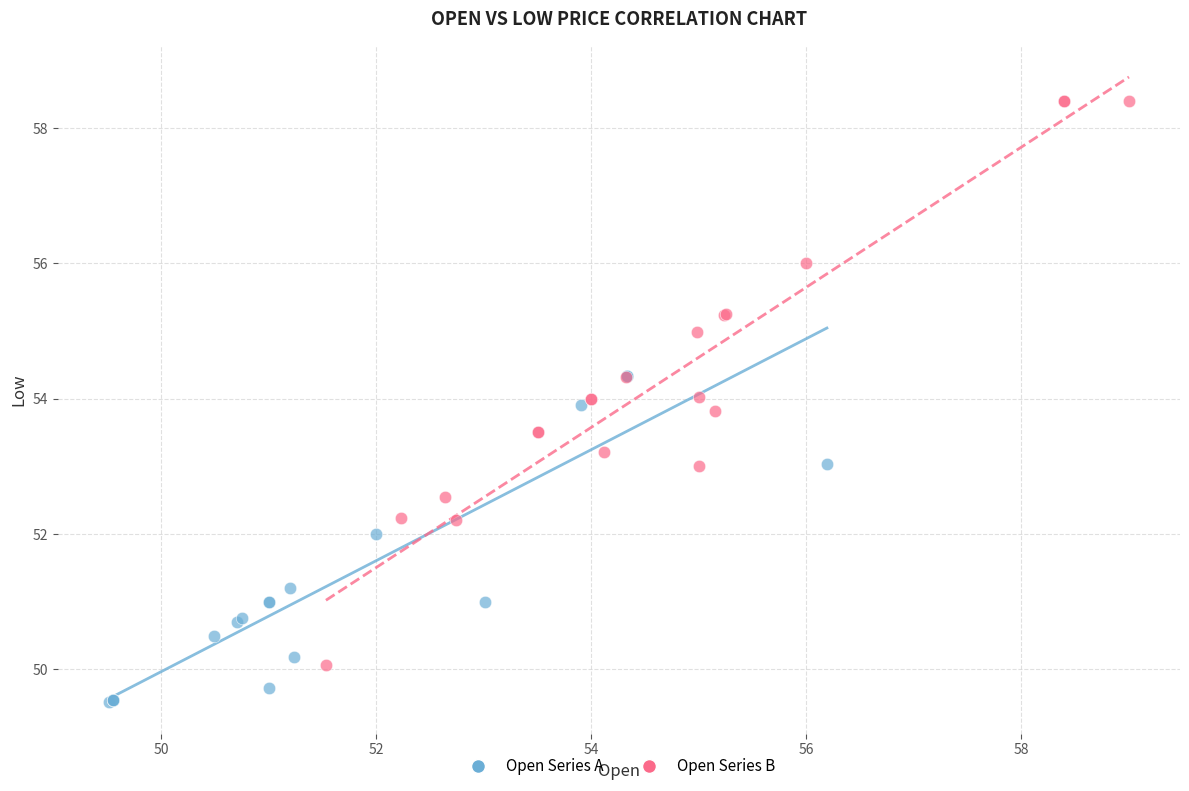

Which series reaches the minimum Y coordinate?

Open Series A